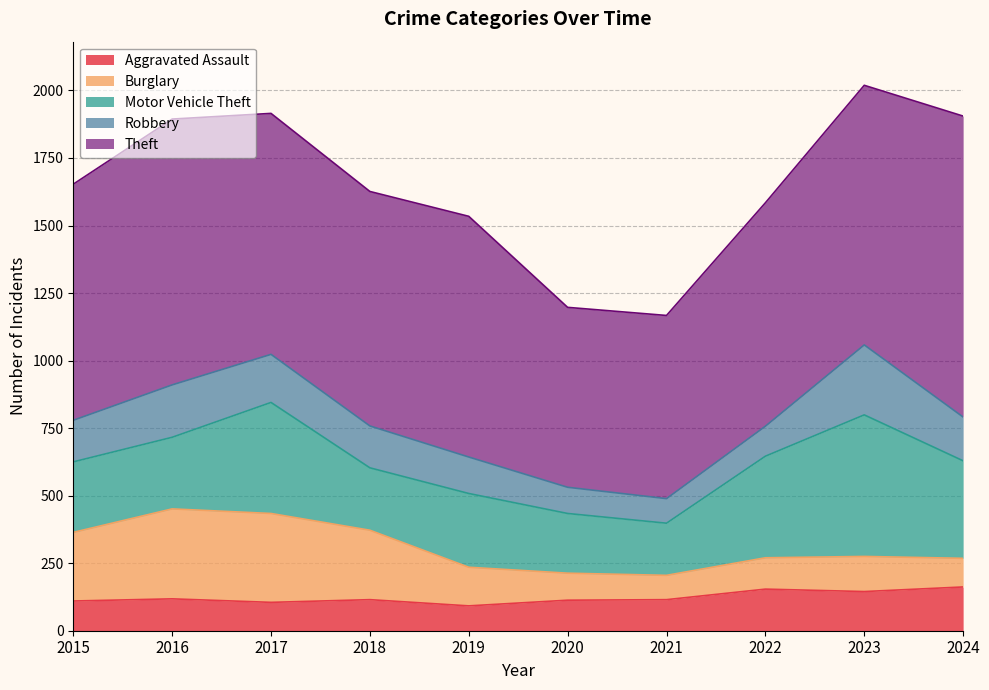

Where is Robbery nearest to the value 175?

2017